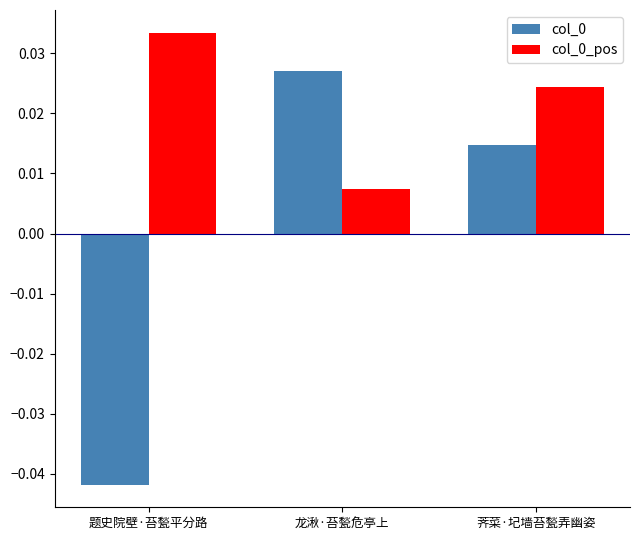

What is the label of the 2nd bar from the right?

龙湫·苔甃危亭上